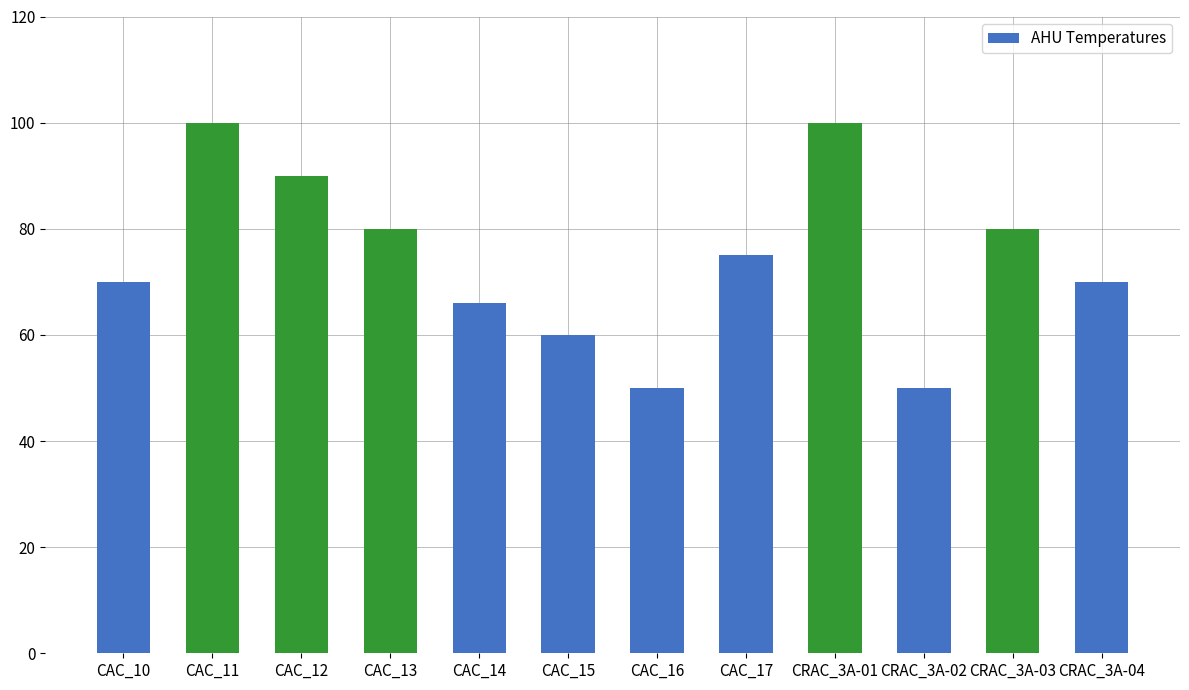

What is the value of the 6th bar from the left?

60